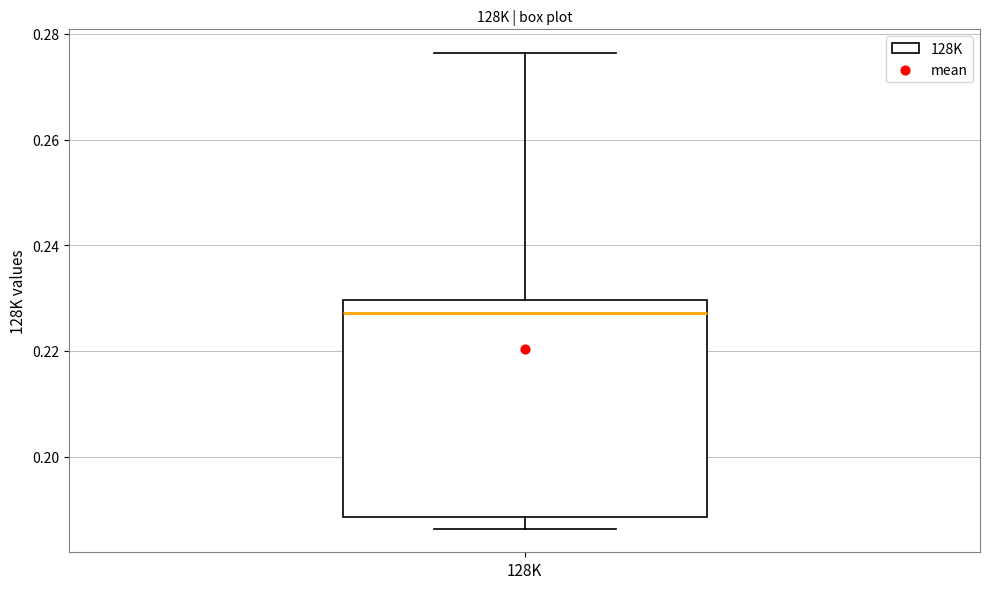

Where does the lower whisker of the box for 128K end on the y-axis? The values are not printed on the chart, so give them approximately, as read against the axis.

0.186